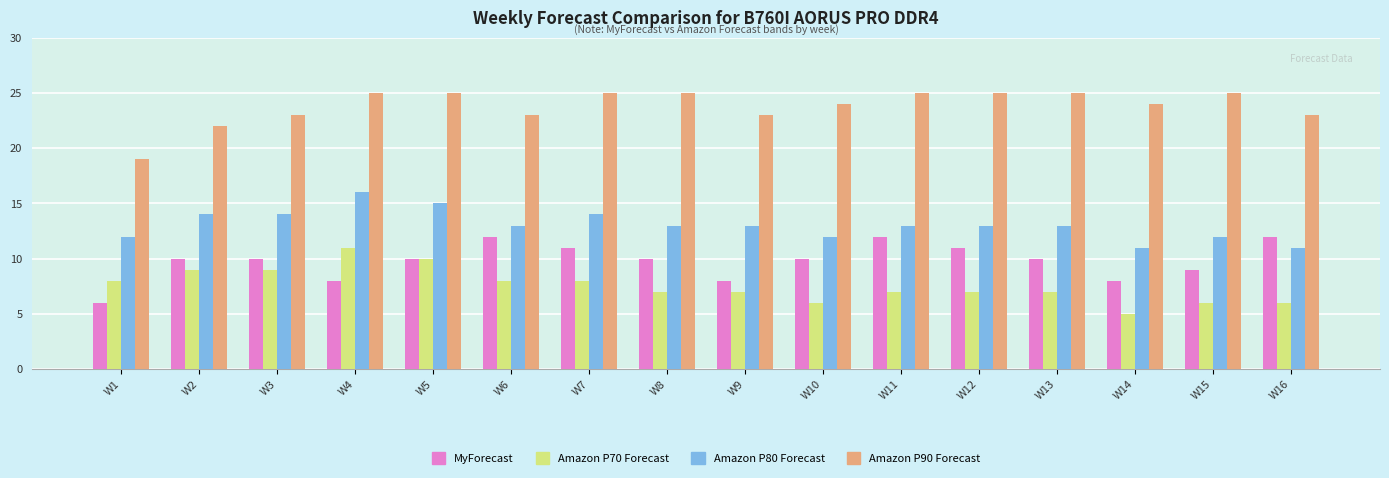

The value of MyForecast at W10 is 3. True or false?

False